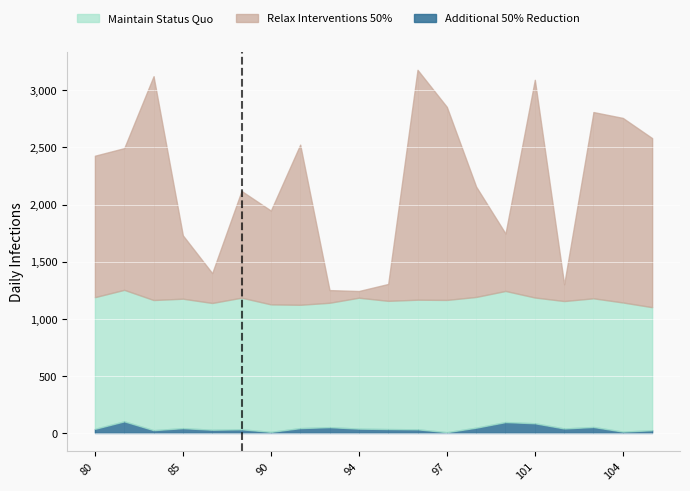

Reading left to right, what are all the values shown in this chart?

Maintain Status Quo: 1152.6	1151.1	1139.4	1133.2	1109.7	1152.2	1116.2	1079.6	1088.9	1146.1	1122.4	1134.8	1157.8	1144.6	1147.8	1101.0	1115.7	1126.5	1130.5	1077.0
Relax Interventions 50%: 1238.3	1240.6	1959.0	554.5	261.1	934.2	821.2	1402.0	110.9	58.6	147.7	2012.5	1690.1	965.3	502.7	1905.8	146.2	1630.3	1615.6	1480.2
Additional 50% Reduction: 36.1	101.8	24.5	42.2	28.3	32.1	9.5	42.5	50.9	38.0	34.3	31.9	6.9	46.3	95.4	84.9	39.3	52.4	11.9	24.1